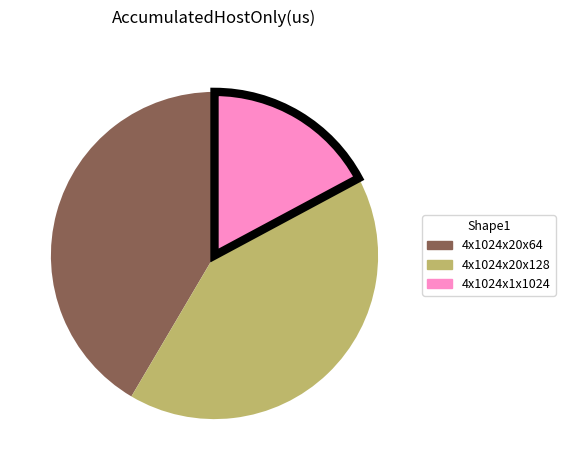

Is there any slice that represents more than half of the pie?

No